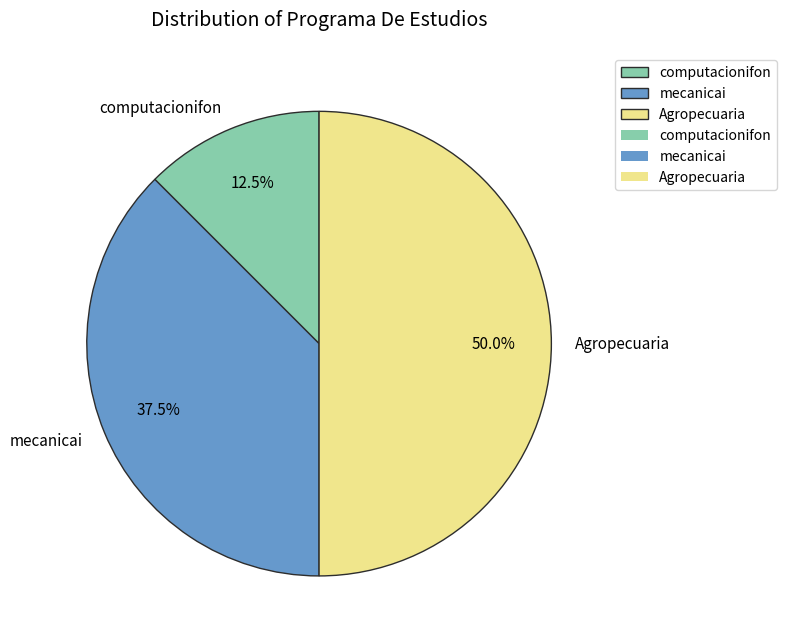

To the nearest percent, what is the average slice percentage?

33%